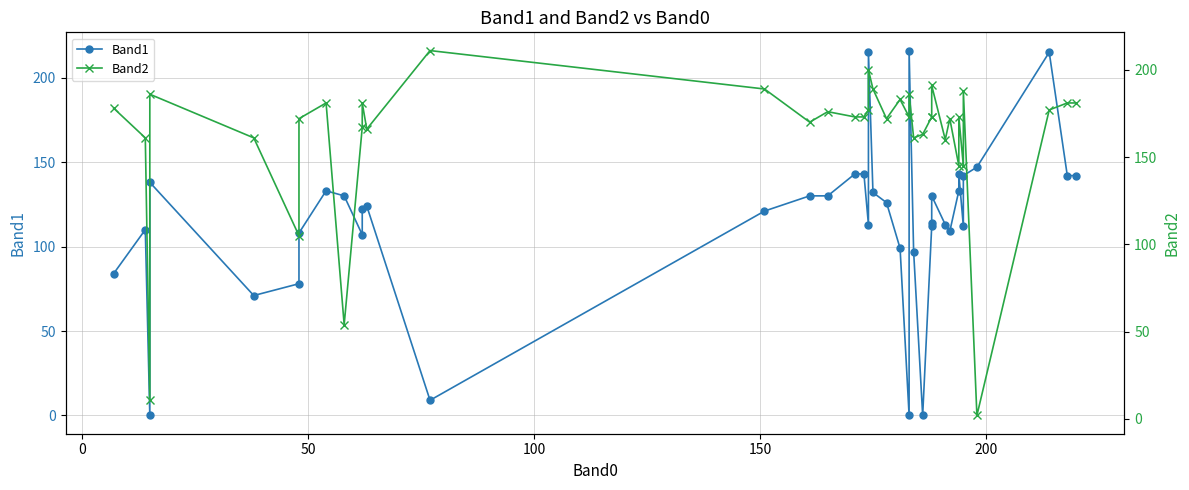

Reading left to right, what are all the values shown in this chart?

Band1: 84	110	0	138	71	78	108	133	130	107	122	124	9	121	130	130	143	143	113	215	132	126	99	0	216	97	0	112	114	130	113	109	133	143	112	142	147	215	142	142
Band2: 178	161	11	186	161	105	172	181	54	167	181	166	211	189	170	176	173	173	177	200	189	172	183	173	186	161	163	173	173	191	160	172	145	173	145	188	2	177	181	181